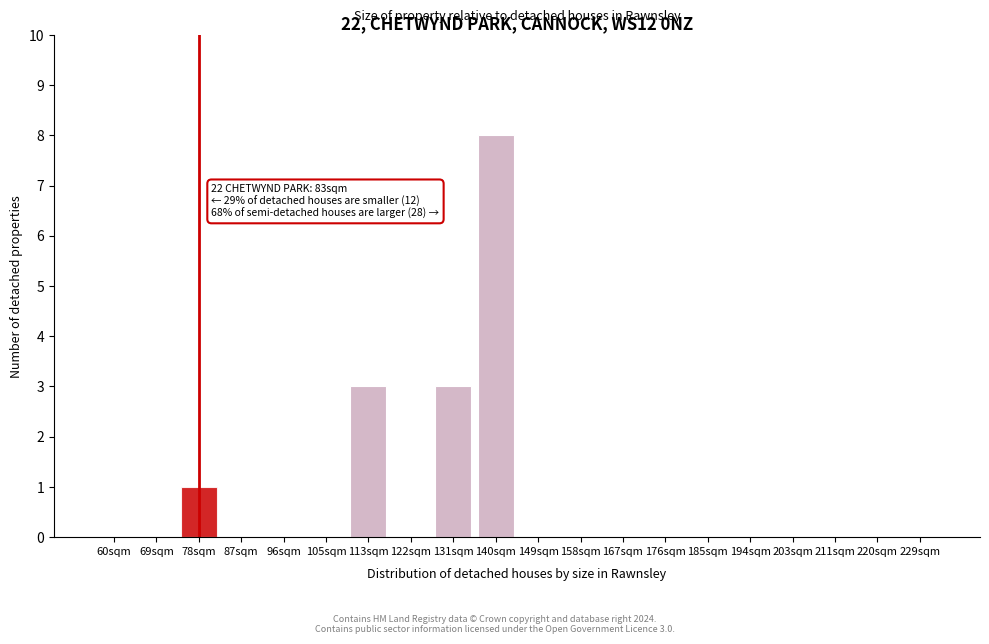

Reading right to left, what are all the values shown in this chart?

229sqm=0	220sqm=0	211sqm=0	203sqm=0	194sqm=0	185sqm=0	176sqm=0	167sqm=0	158sqm=0	149sqm=0	140sqm=8	131sqm=3	122sqm=0	113sqm=3	105sqm=0	96sqm=0	87sqm=0	78sqm=1	69sqm=0	60sqm=0